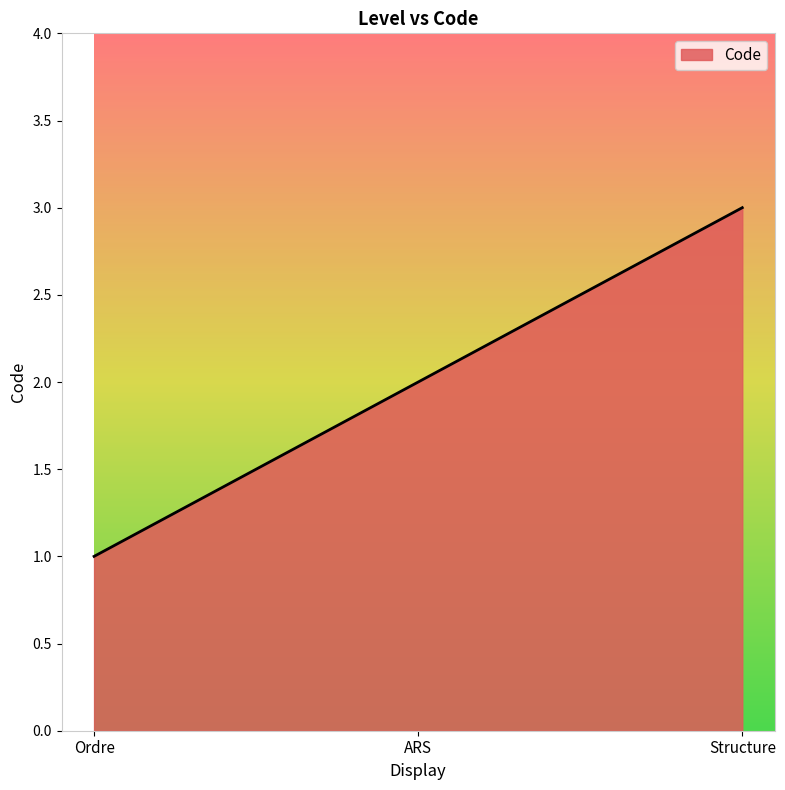

Is it true that the value at Structure is 3?

True